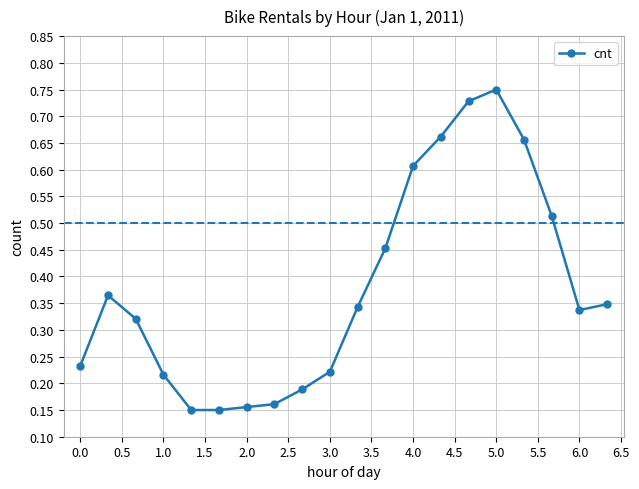

How many data points does each series have?

20